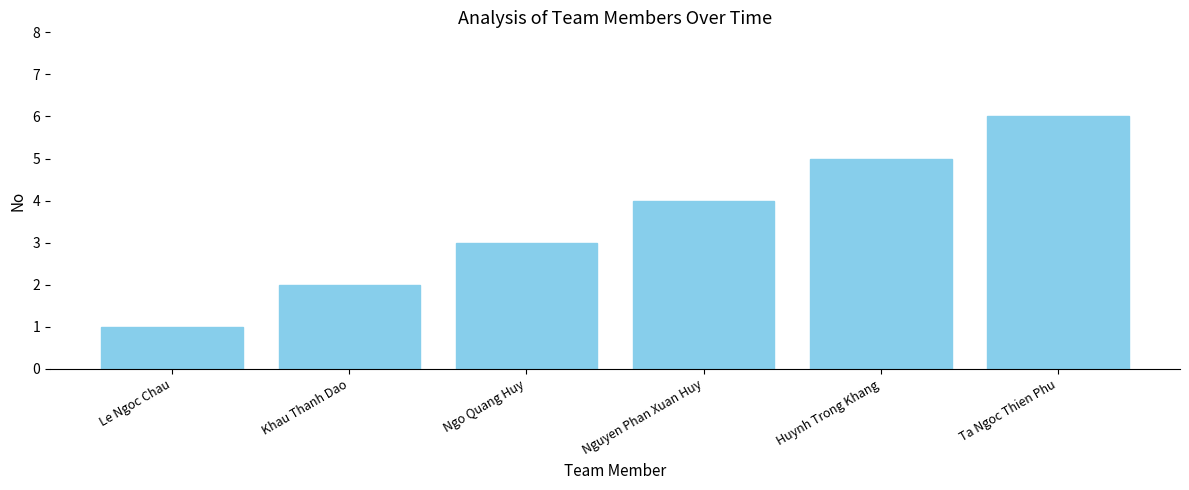

Reading left to right, transcribe all the data shown in this chart.

Le Ngoc Chau=1	Khau Thanh Dao=2	Ngo Quang Huy=3	Nguyen Phan Xuan Huy=4	Huynh Trong Khang=5	Ta Ngoc Thien Phu=6